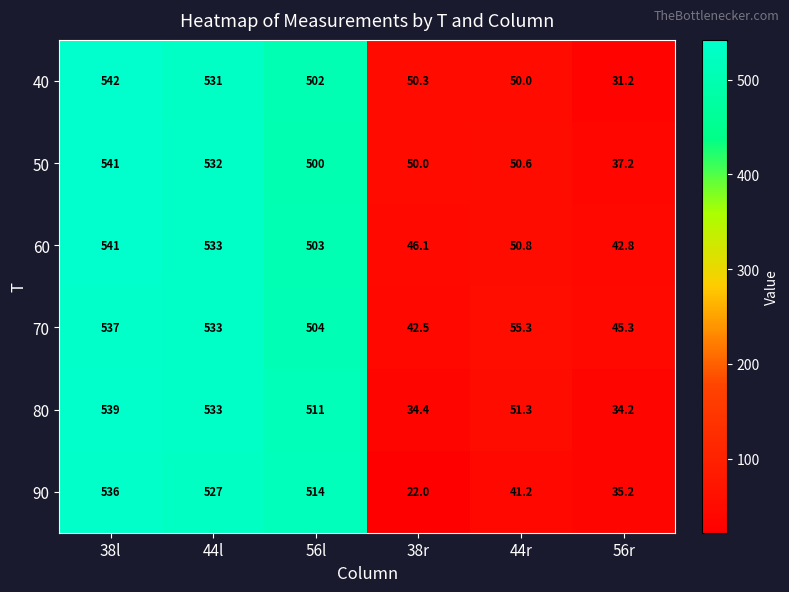

Which series has the largest range (max minus min)?

90